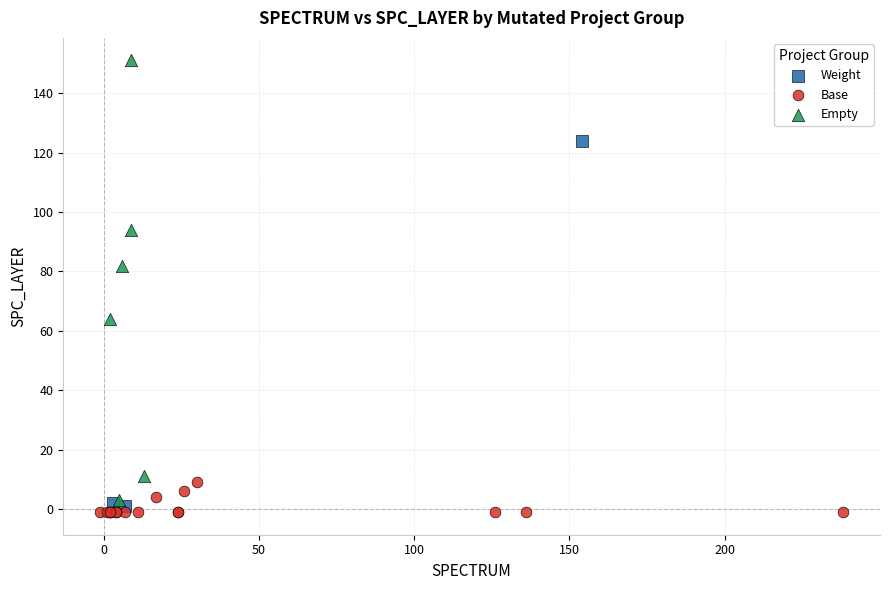

Which series reaches the maximum Y coordinate?

Empty